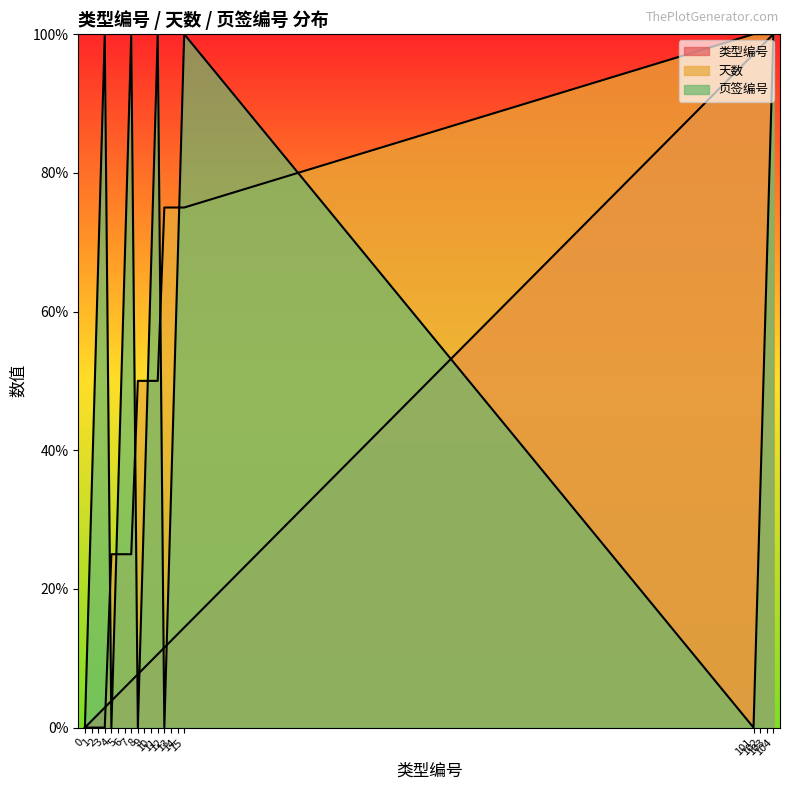

How many data points in 类型编号 are less than 9?

10